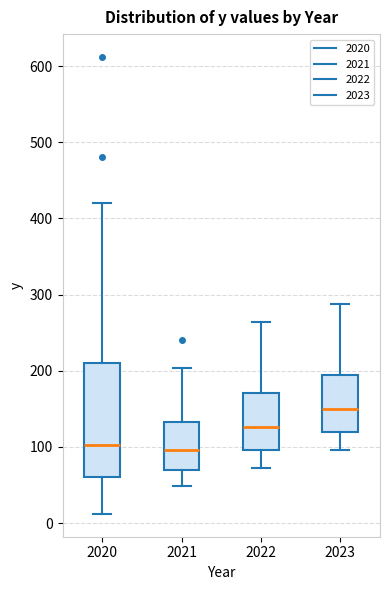

Where does the upper whisker of the box at x = 2023 end on the y-axis? The values are not printed on the chart, so give them approximately, as read against the axis.

290